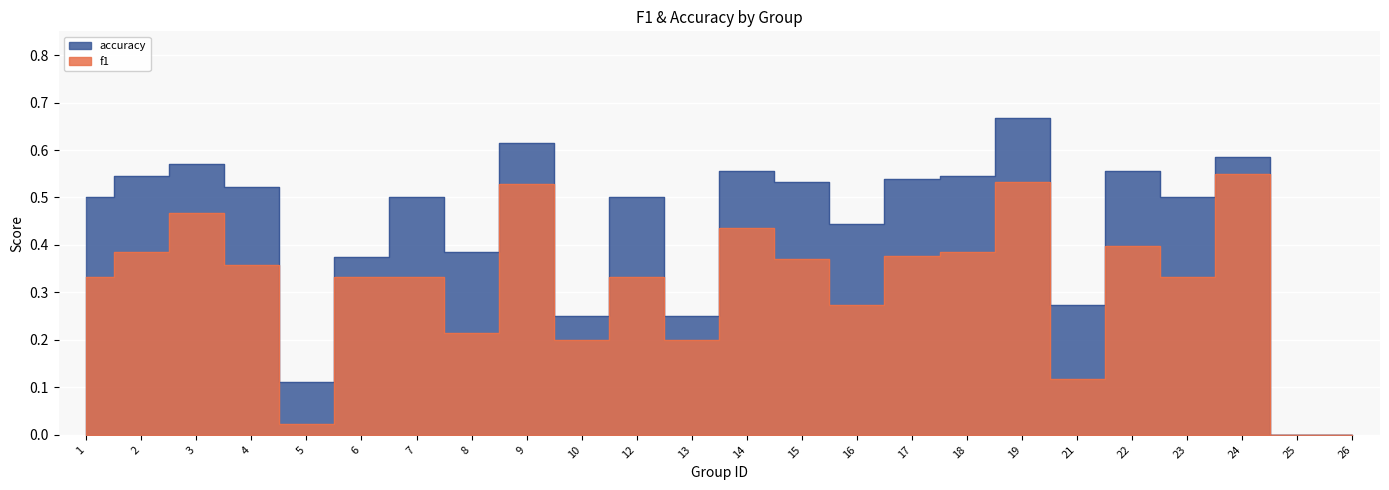

What is the spread (max minus min) of values at 12?

0.2